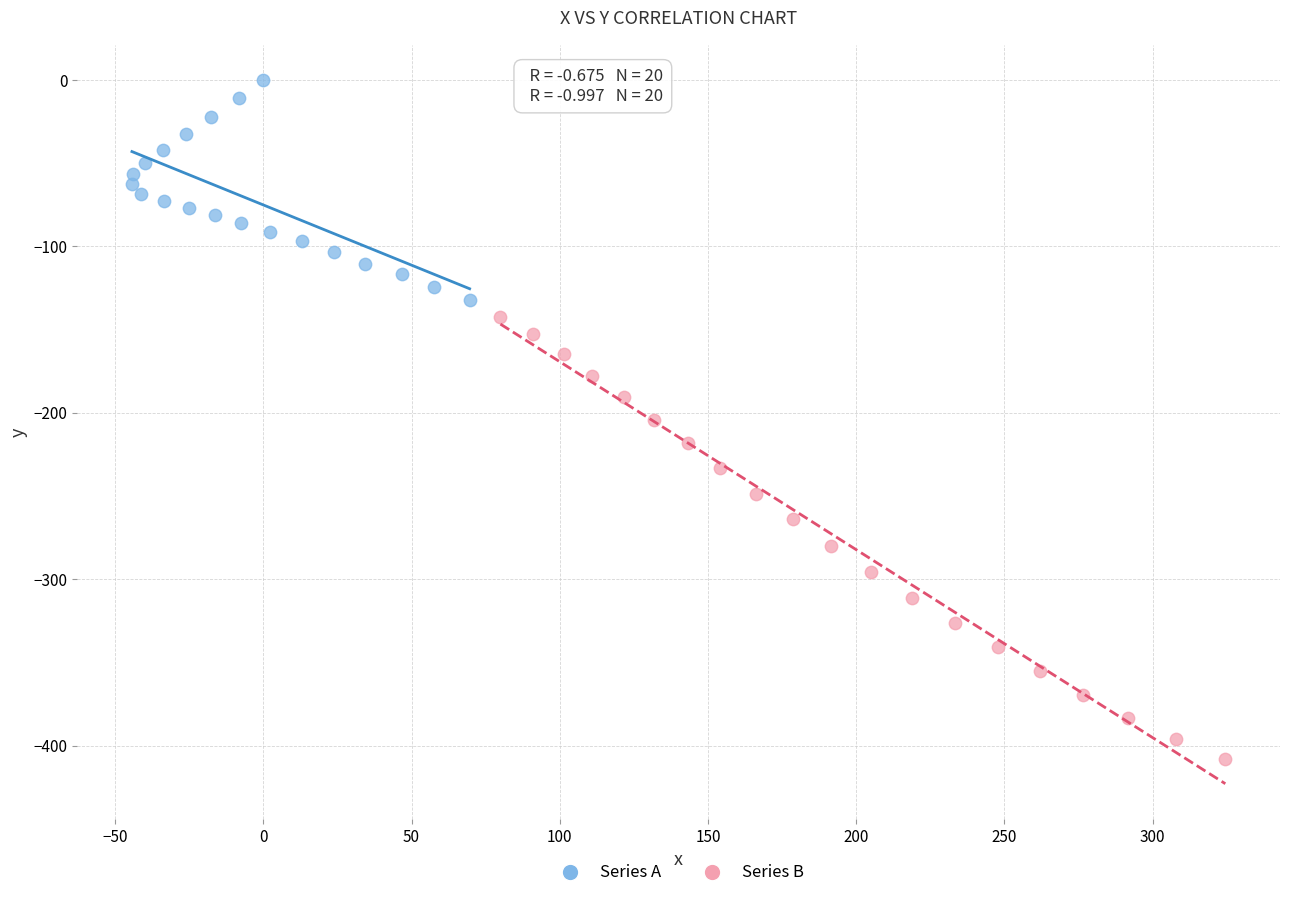

Which series has the largest Y range (max minus min)?

Series B